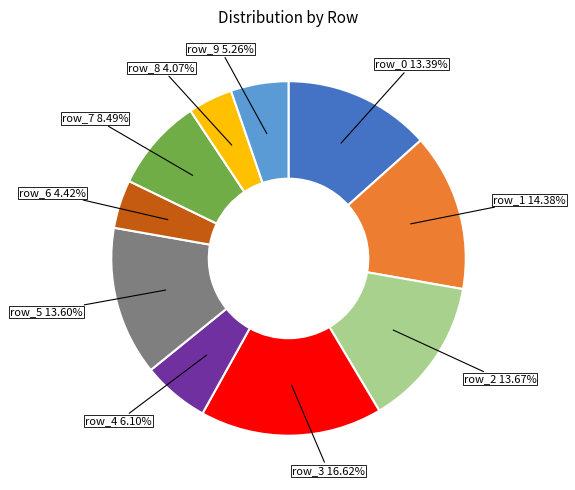

Does any single category account for the majority?

No